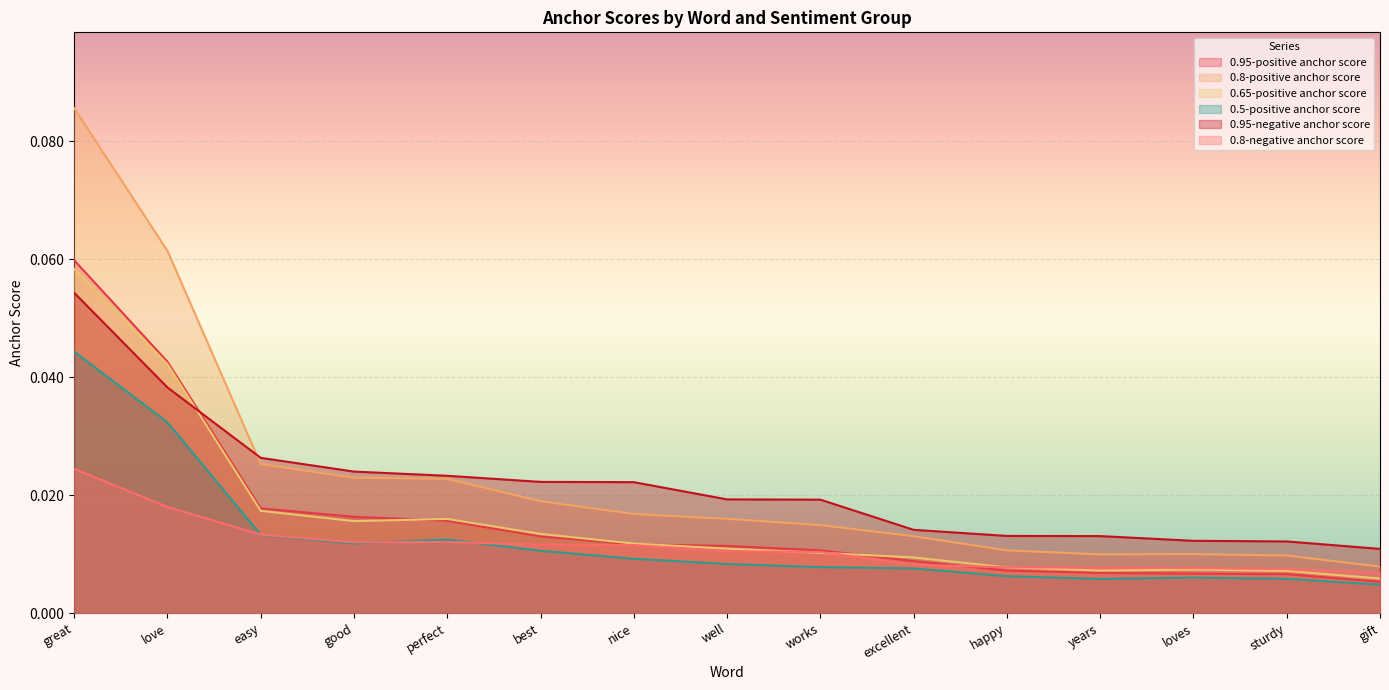

Rank the series by their maximum value, from lowest to highest.

0.8-negative anchor score, 0.5-positive anchor score, 0.95-negative anchor score, 0.65-positive anchor score, 0.95-positive anchor score, 0.8-positive anchor score